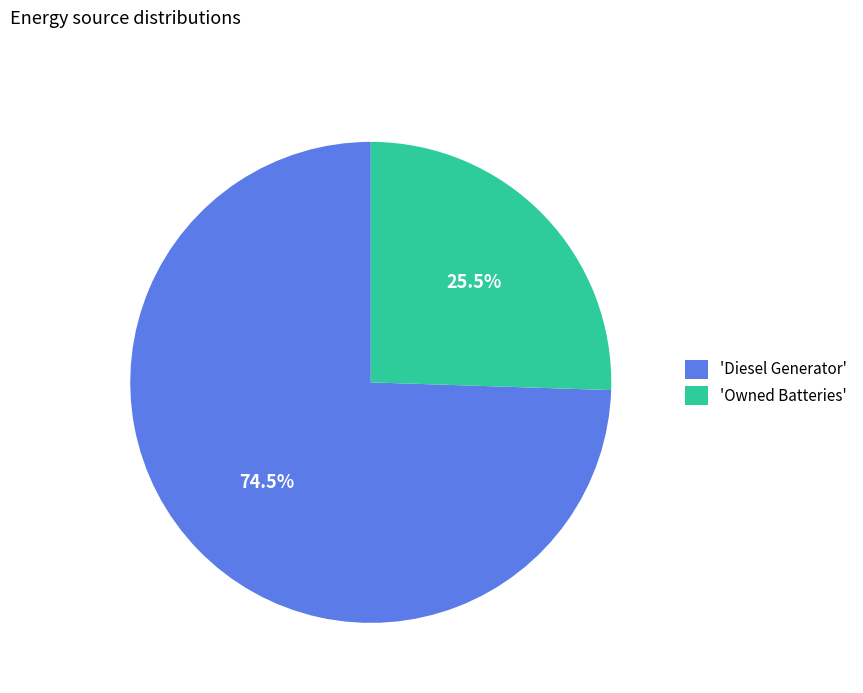

Which category accounts for the majority?

'Diesel Generator'